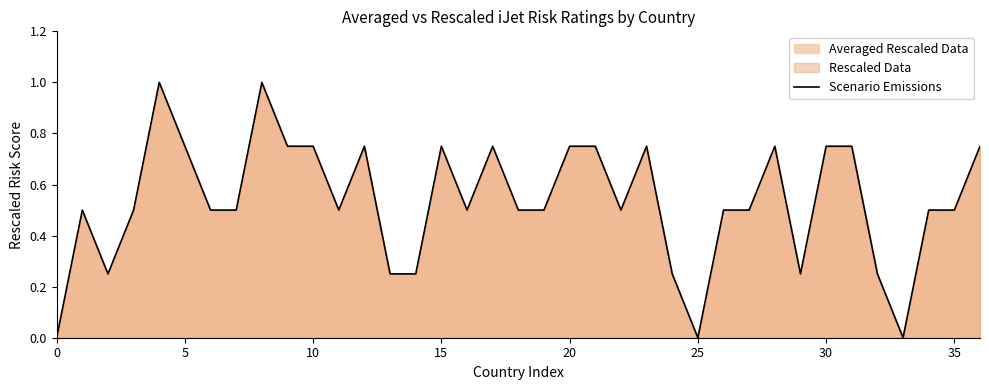

What is the greatest value displayed?

1.0